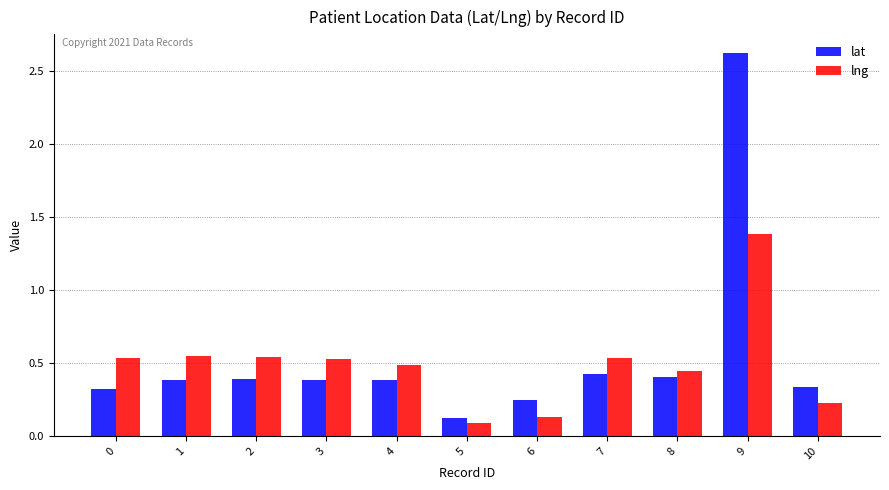

Is the value of lng at 3 greater than the value of lat at 1?

Yes